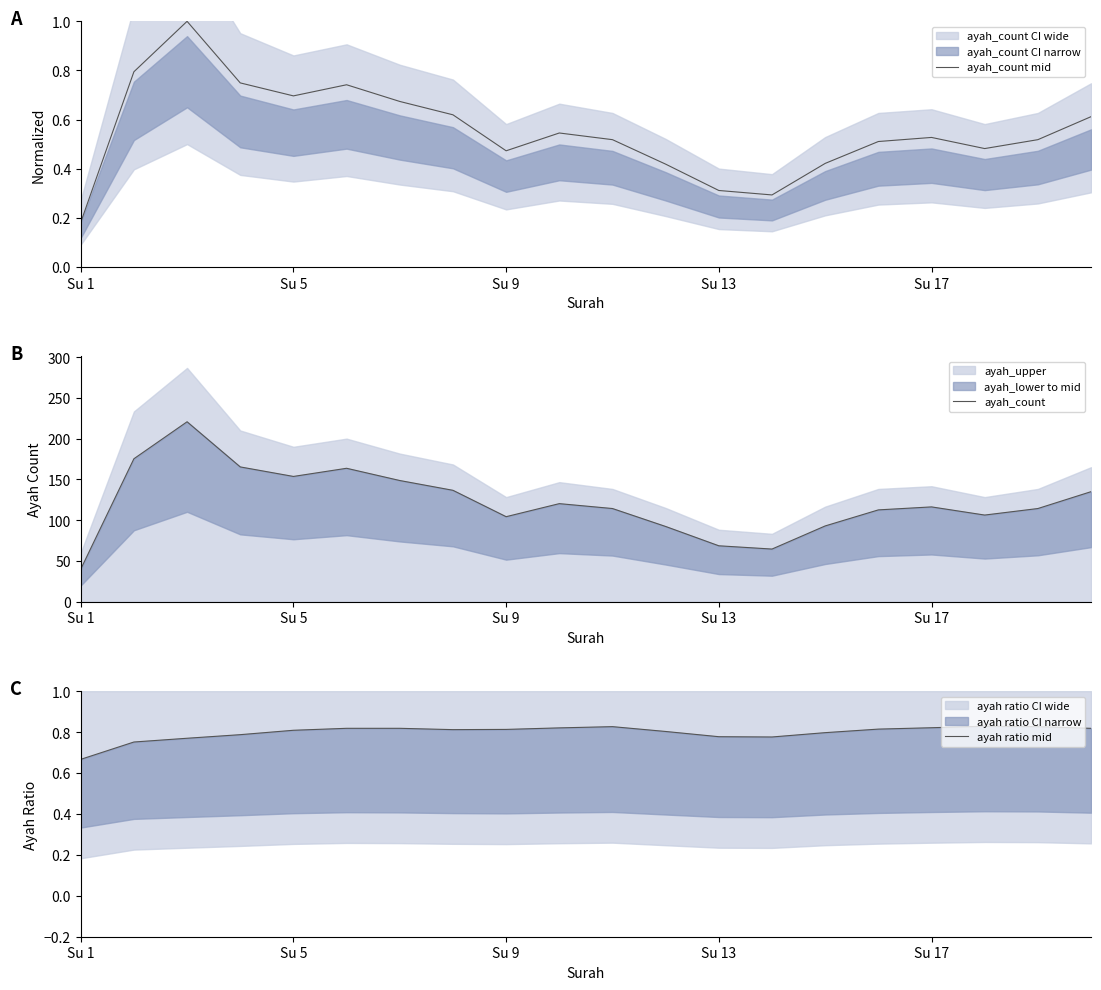

What is the value of the ayah ratio mid point at the 15th from the left?

0.8